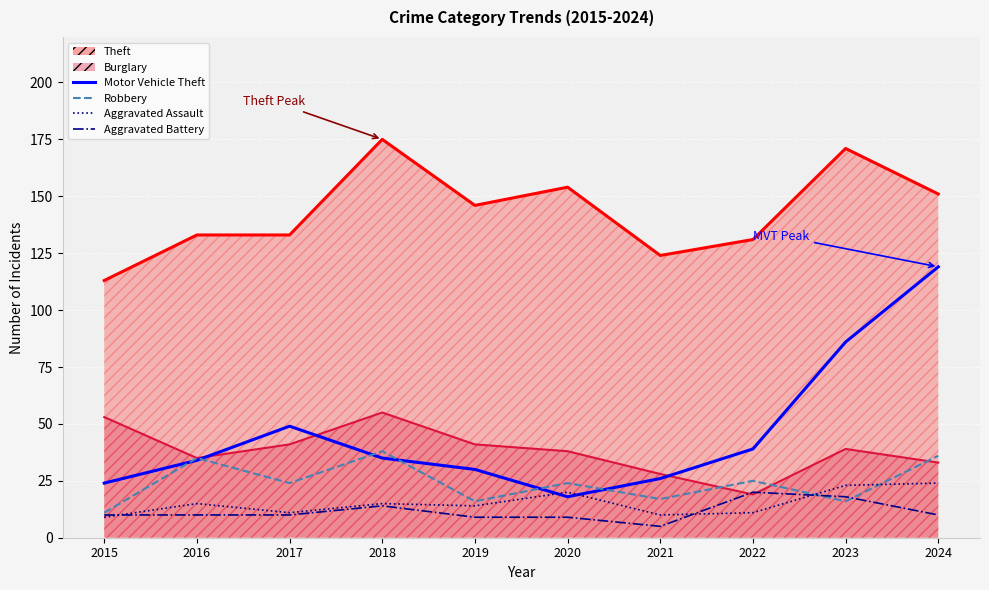

At which category is the sum across all series the highest?

2024